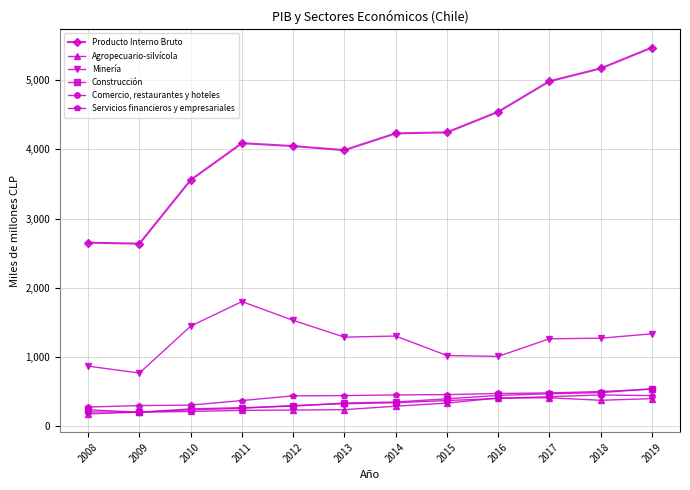

Read the Construcción value at 2008.

231